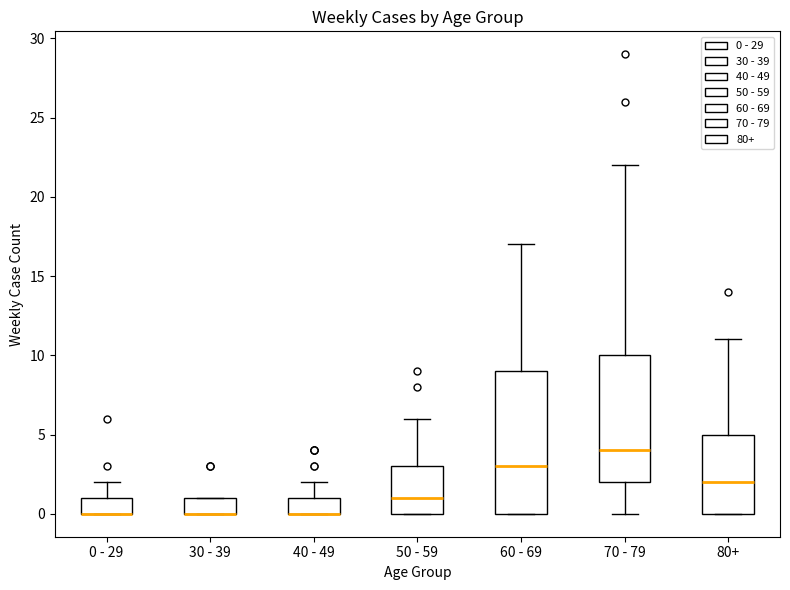

Where does the median line of the box for 60 - 69 sit on the y-axis? The values are not printed on the chart, so give them approximately, as read against the axis.

3